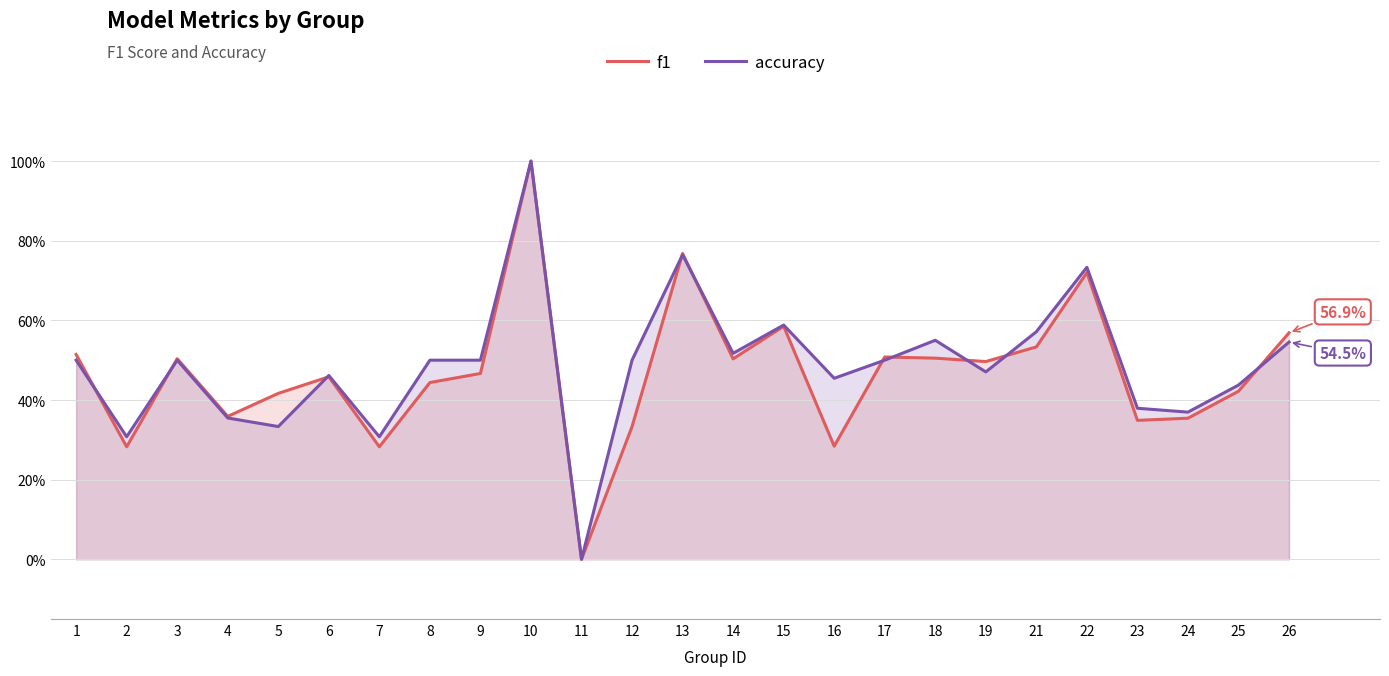

What is the approximate value of accuracy at 7?

0.3